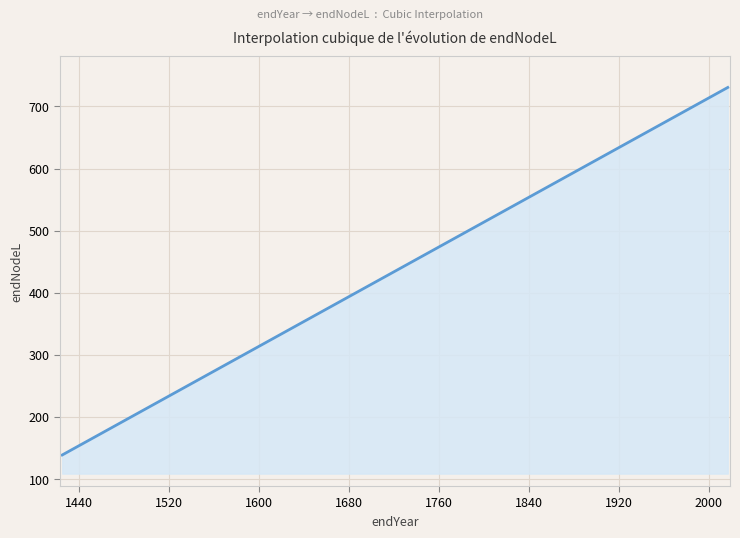

What is the maximum value shown in the chart?

730.6